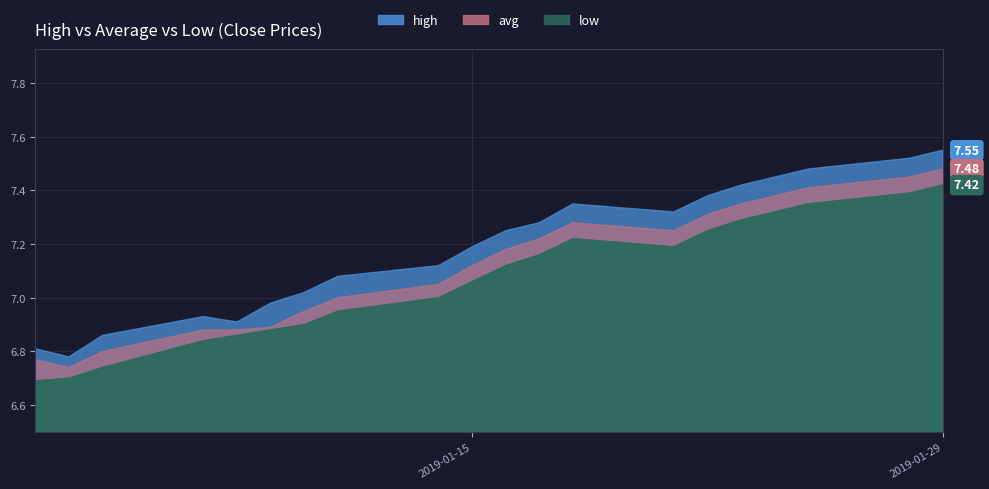

Which series has the largest total across all categories?

high